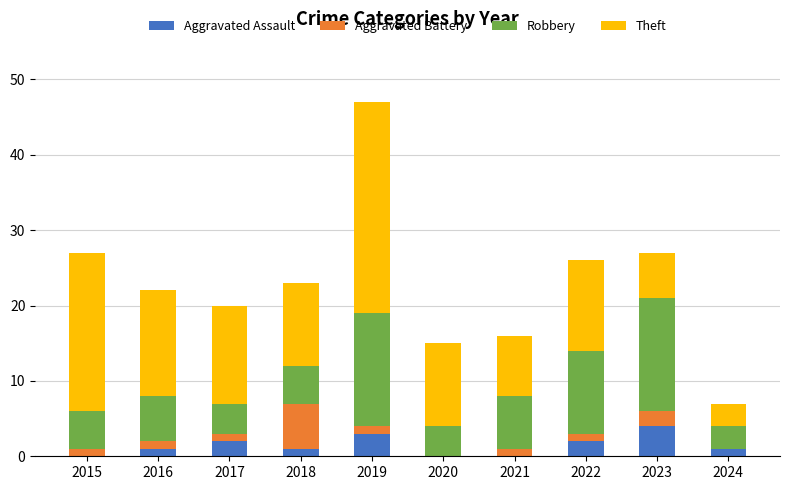

What is the approximate value of Aggravated Assault at 2023?

4